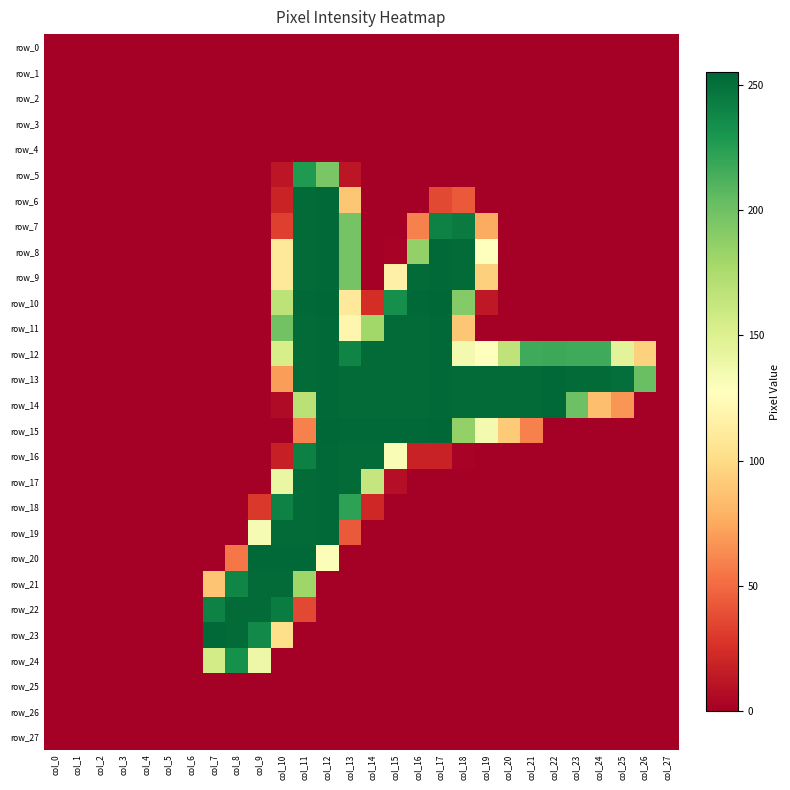

Between col_7 and col_13, which series saw the biggest shift?

row_15